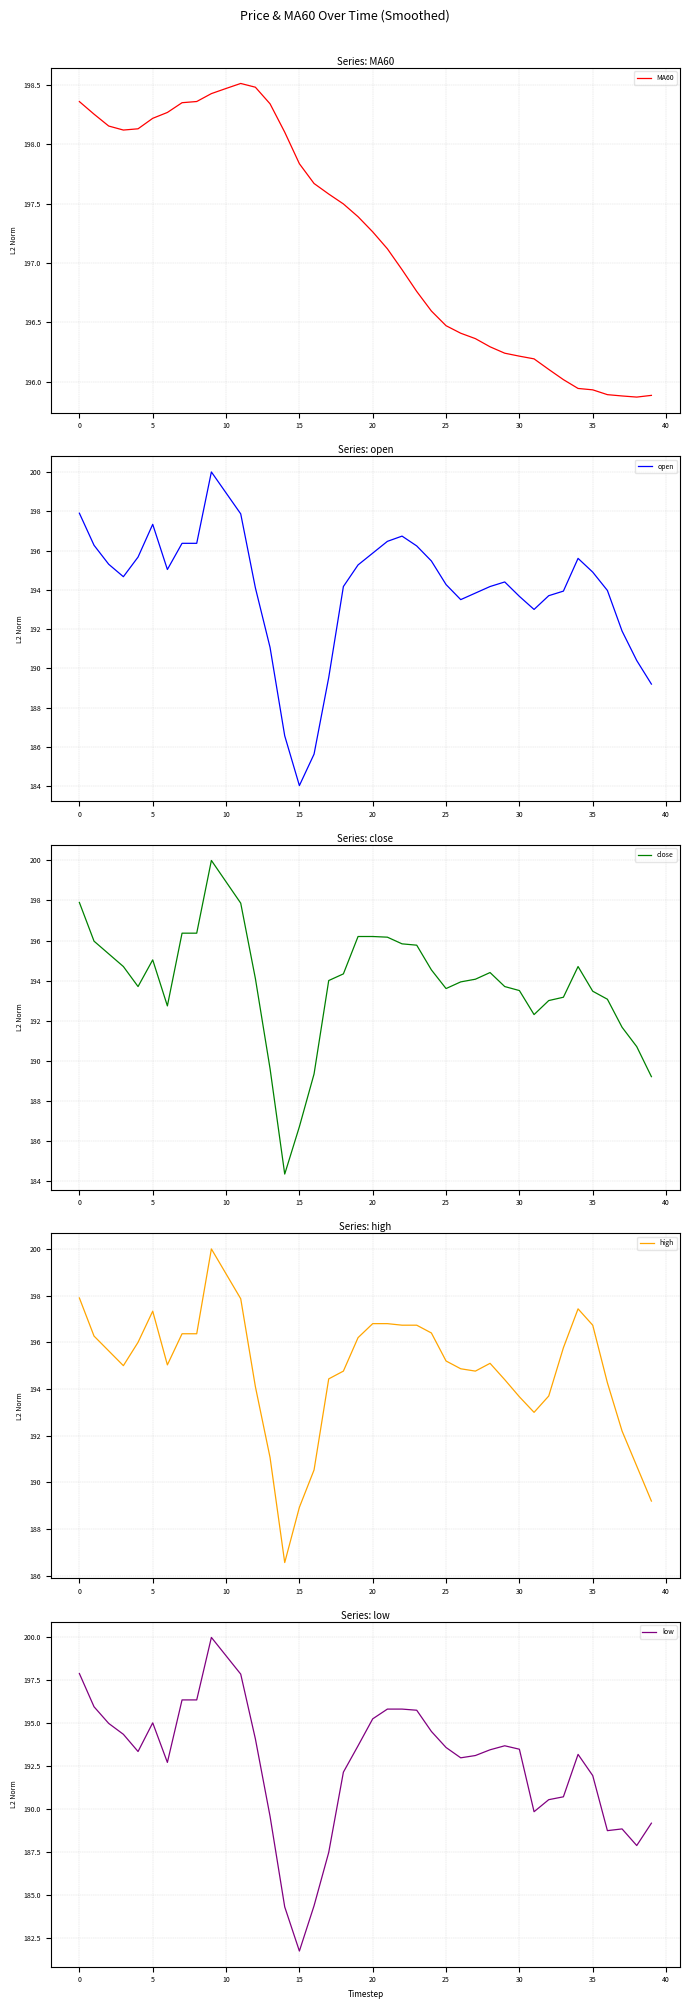

What is the difference between the maximum and second lowest values in the high series?

11.1